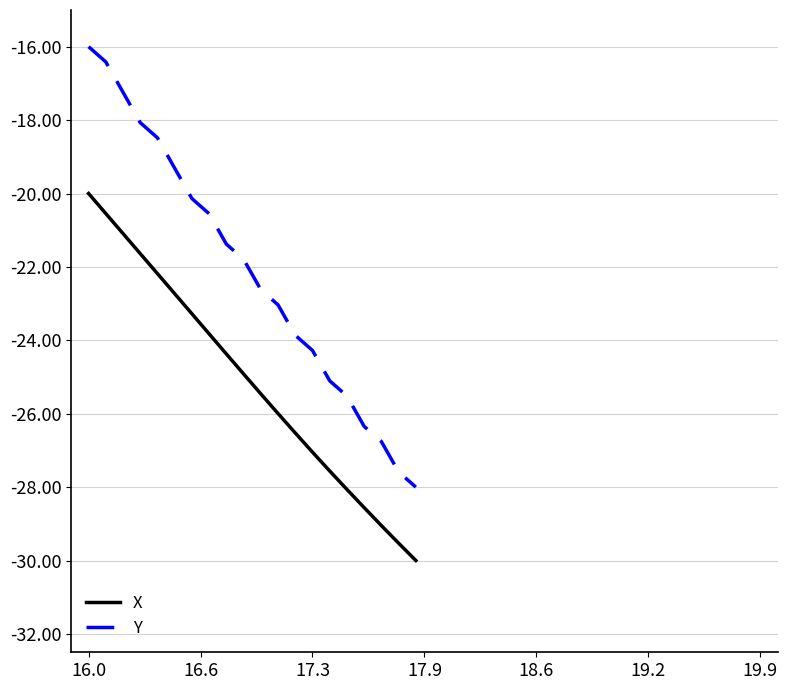

How many lines are shown in the chart?

2